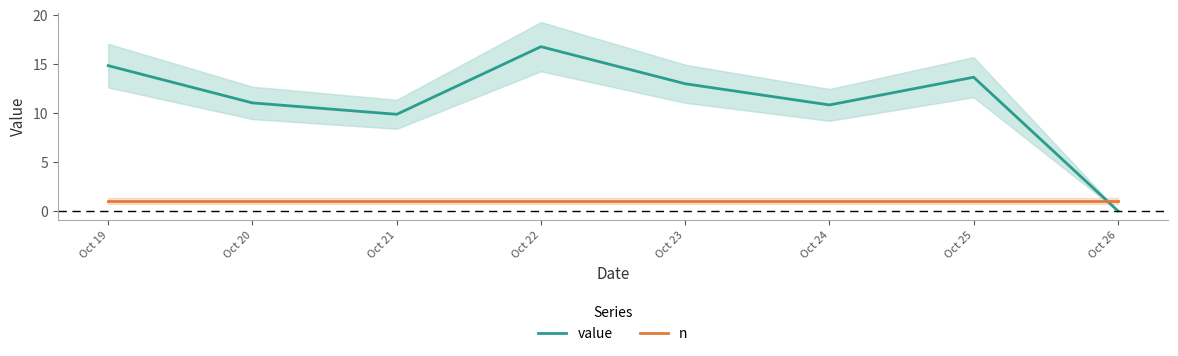

True or false: n has more than 0 interior local peaks.

False